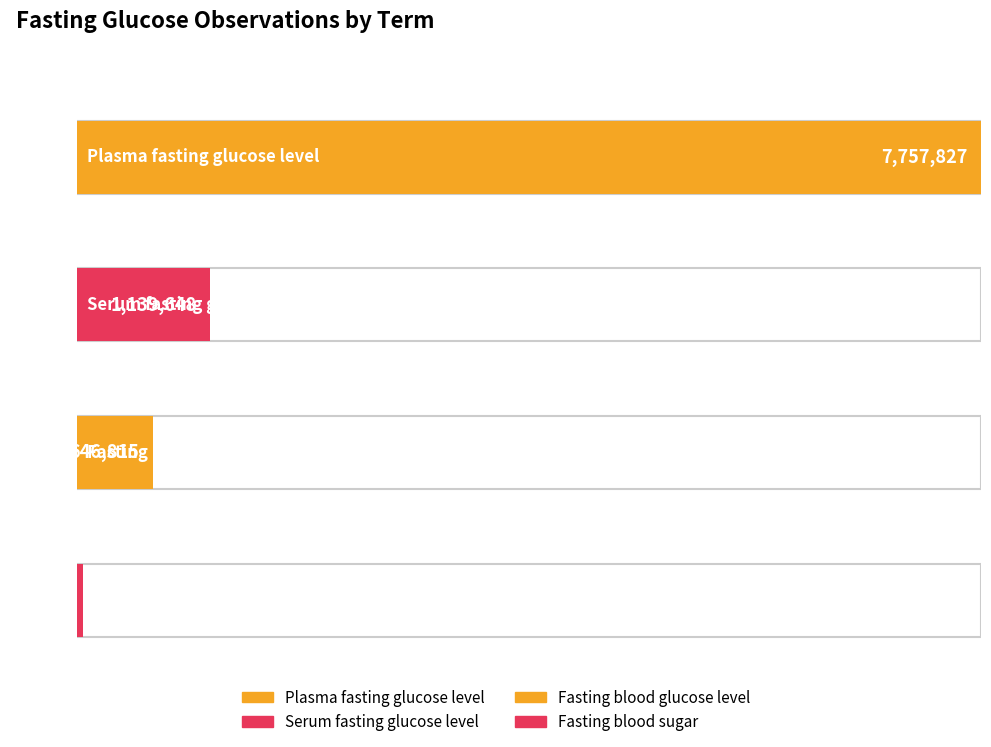

What is the label of the 3rd bar from the left?

Fasting blood glucose level